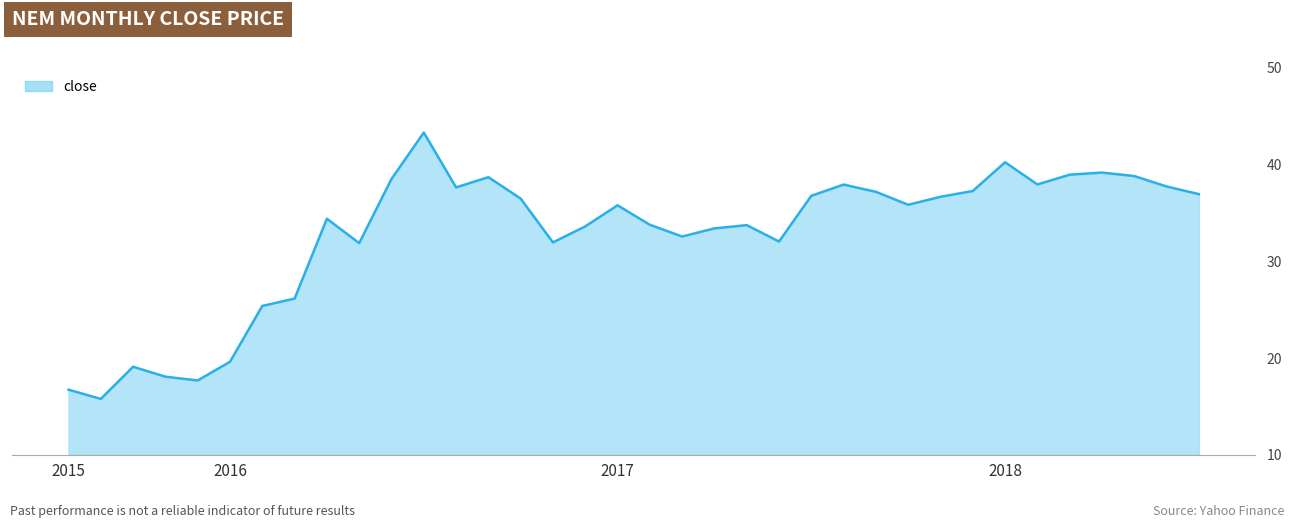

What is the label of the 16th point from the left?

2016-11